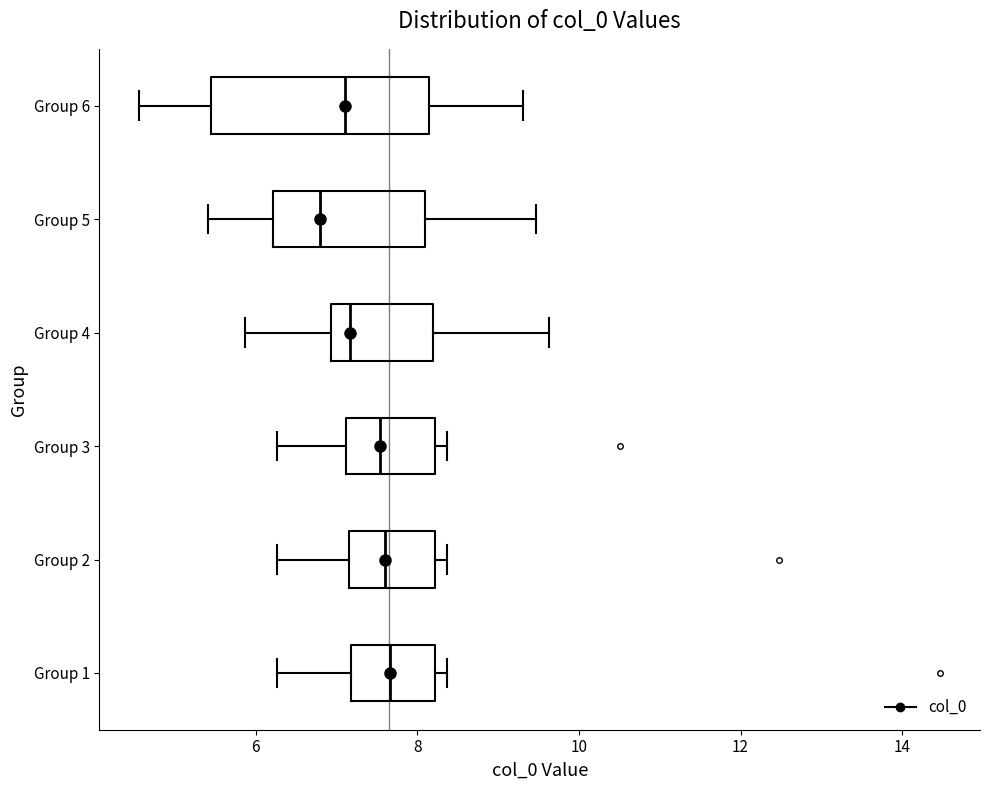

Reading bottom to top, read every box against the x-axis: the position of its median line, the range the box covers, and the ends of its whiskers. The values are not printed on the chart, so give them approximately, as read against the axis.

Group 1: median 7.6, box 7.2 to 8.2, whiskers 6.2 to 8.4
Group 2: median 7.6, box 7.2 to 8.2, whiskers 6.2 to 8.4
Group 3: median 7.6, box 7.2 to 8.2, whiskers 6.2 to 8.4
Group 4: median 7.2, box 7.0 to 8.2, whiskers 5.8 to 9.6
Group 5: median 6.8, box 6.2 to 8.0, whiskers 5.4 to 9.4
Group 6: median 7.2, box 5.4 to 8.2, whiskers 4.6 to 9.4